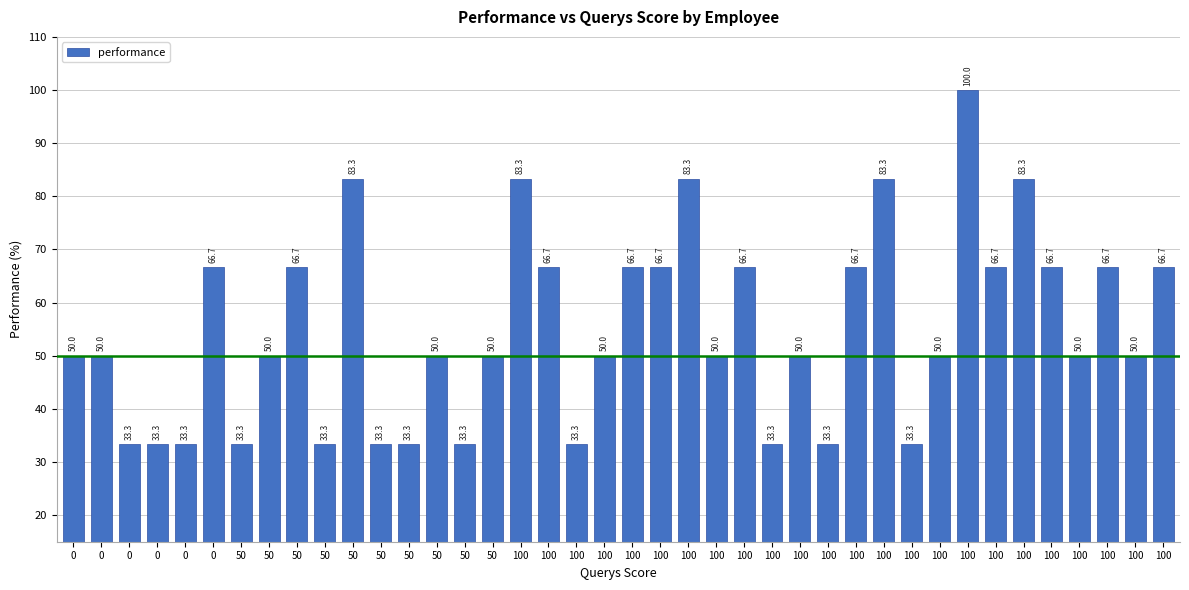

At which category does the chart reach its peak across all series?

100